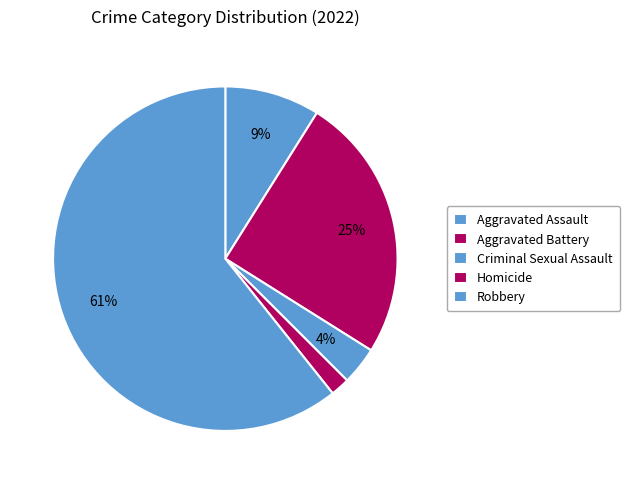

What is the total percentage of Homicide and Criminal Sexual Assault?

5.4%